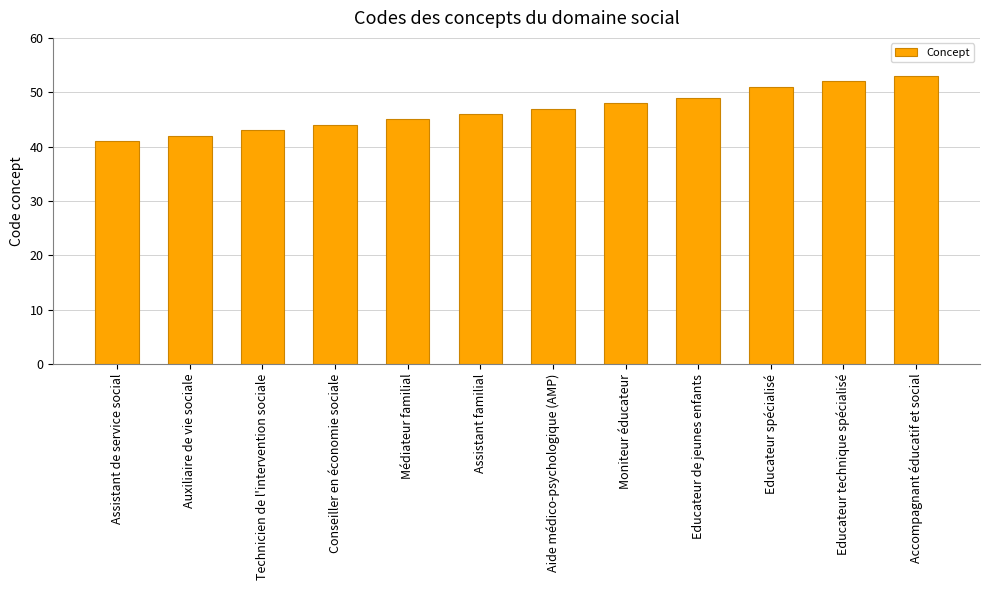

Read the value at Auxiliaire de vie sociale, to the nearest 10.

40